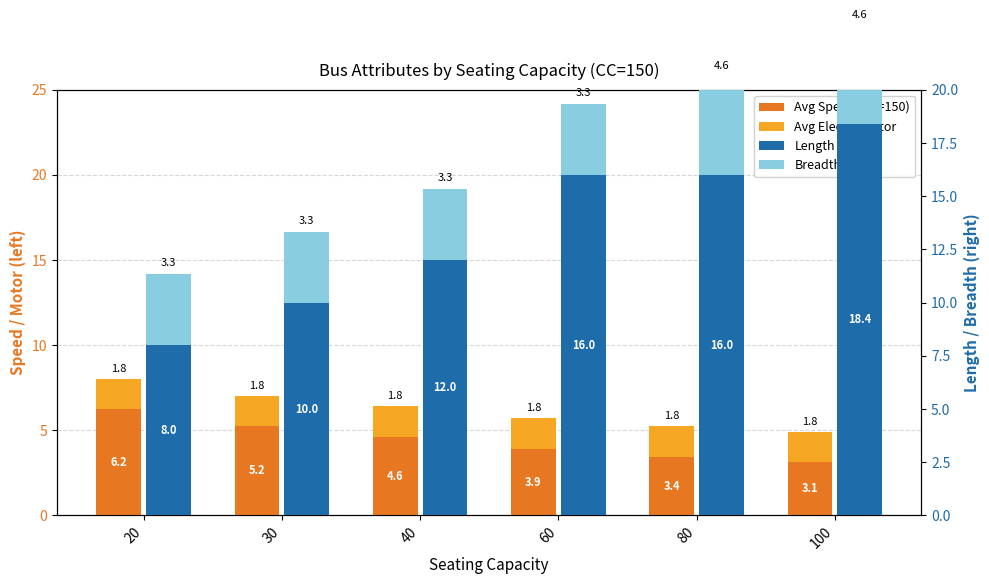

How many groups of bars are there?

6